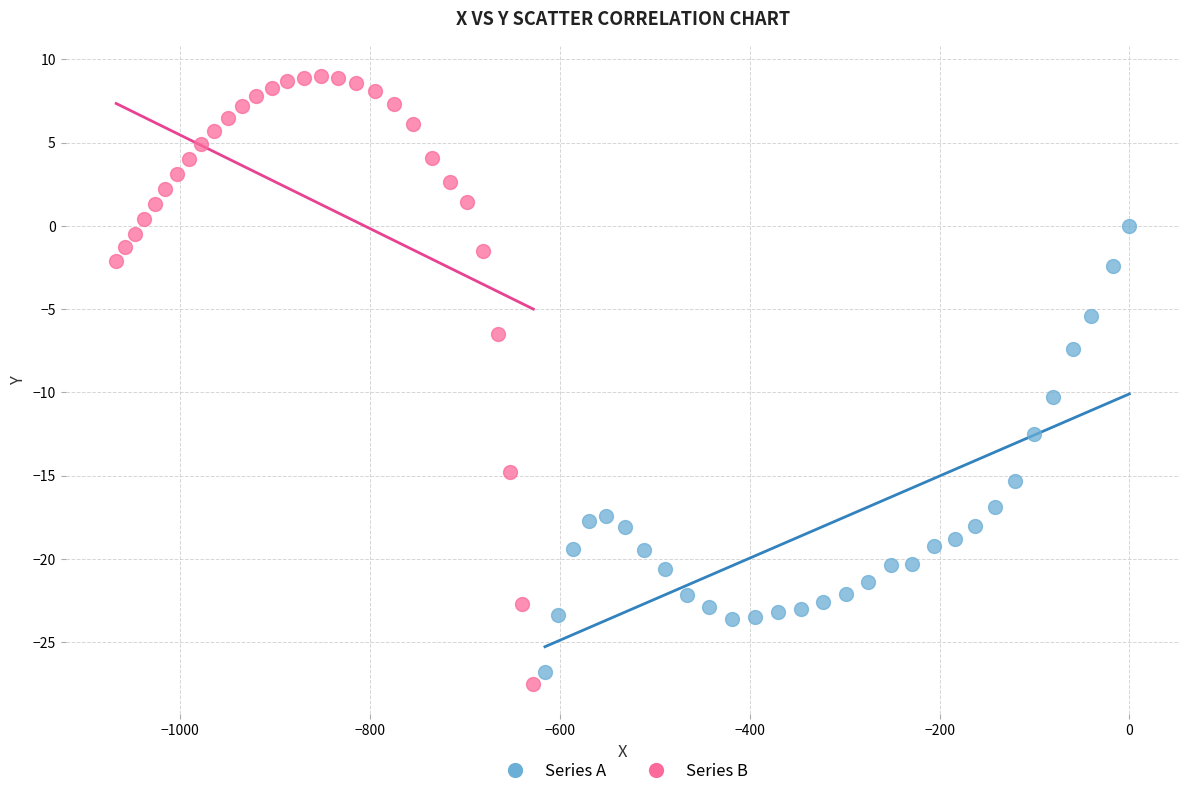

Which series has the widest spread of Y values?

Series B